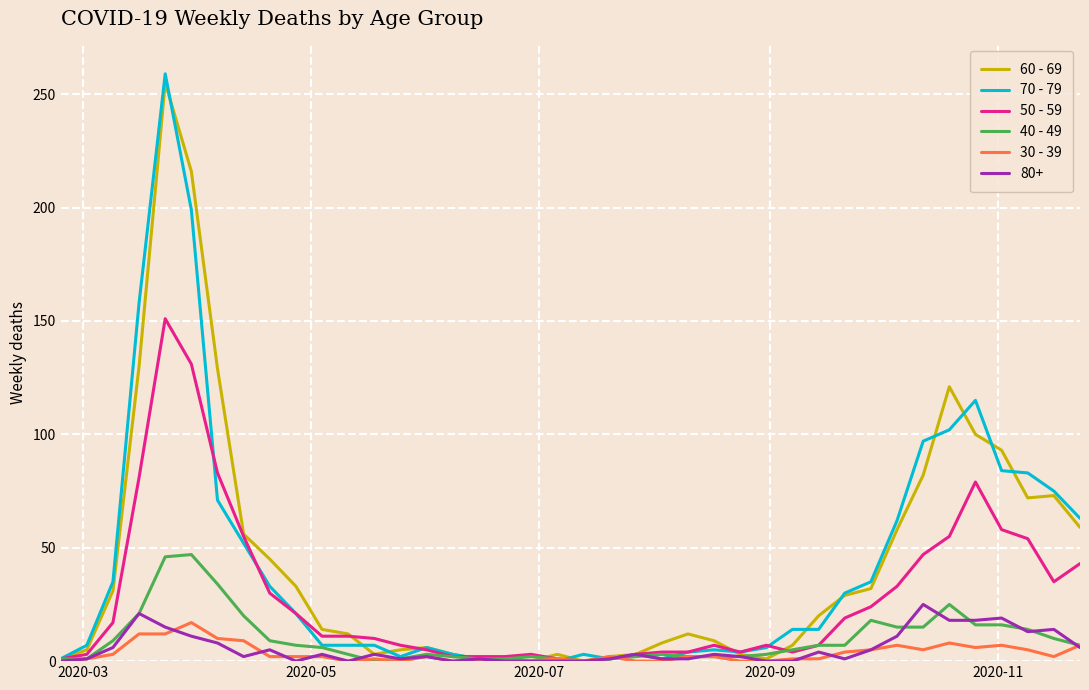

What is the greatest value displayed?

259